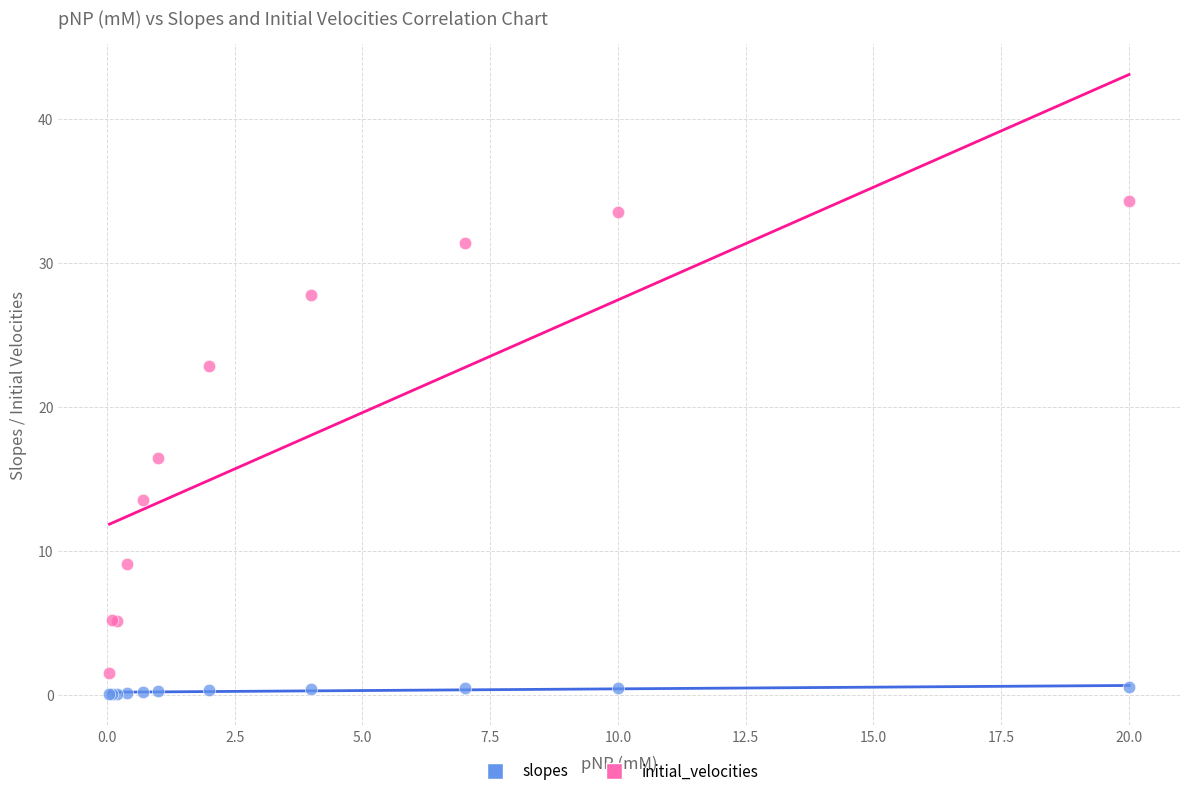

What is the X range (max minus min) for the scatter plot?

19.9